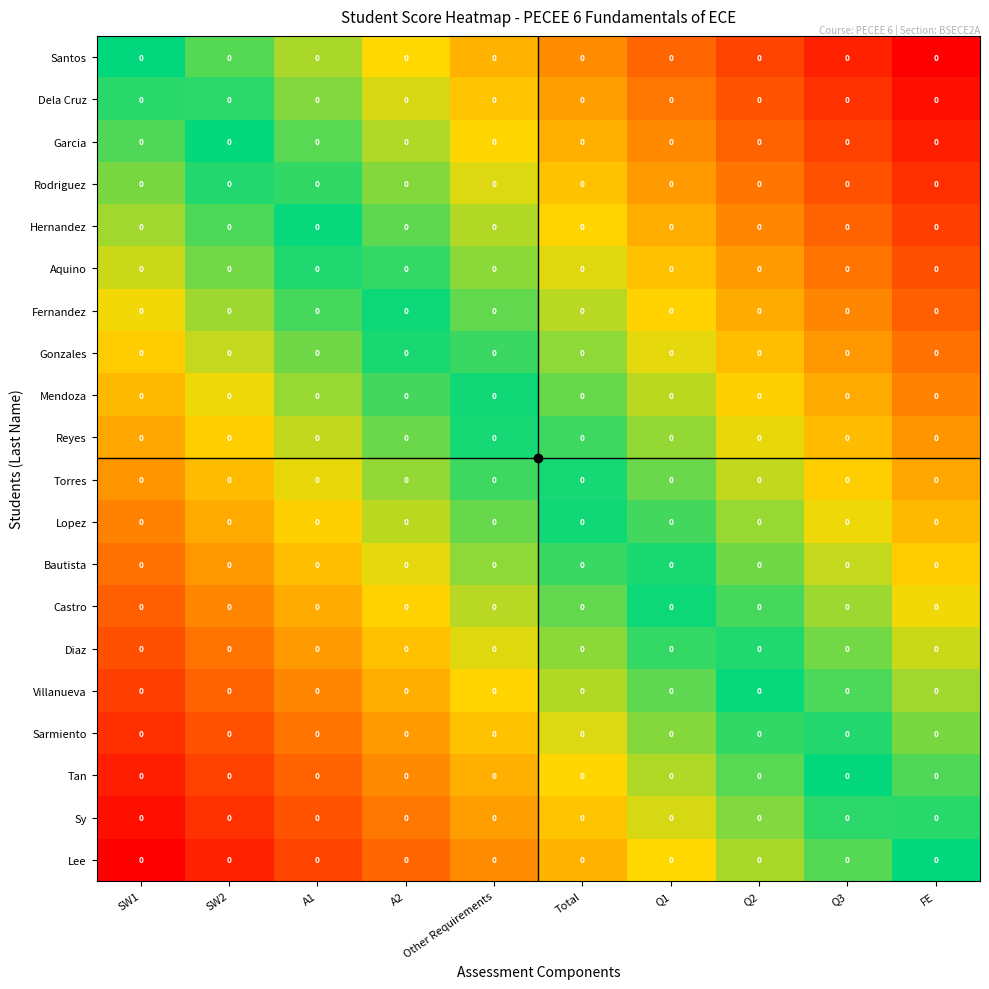

List the series in order of their peak value, lowest first.

Lee, Sy, Tan, Sarmiento, Villanueva, Diaz, Castro, Bautista, Lopez, Torres, Reyes, Mendoza, Gonzales, Fernandez, Aquino, Hernandez, Rodriguez, Garcia, Dela Cruz, Santos